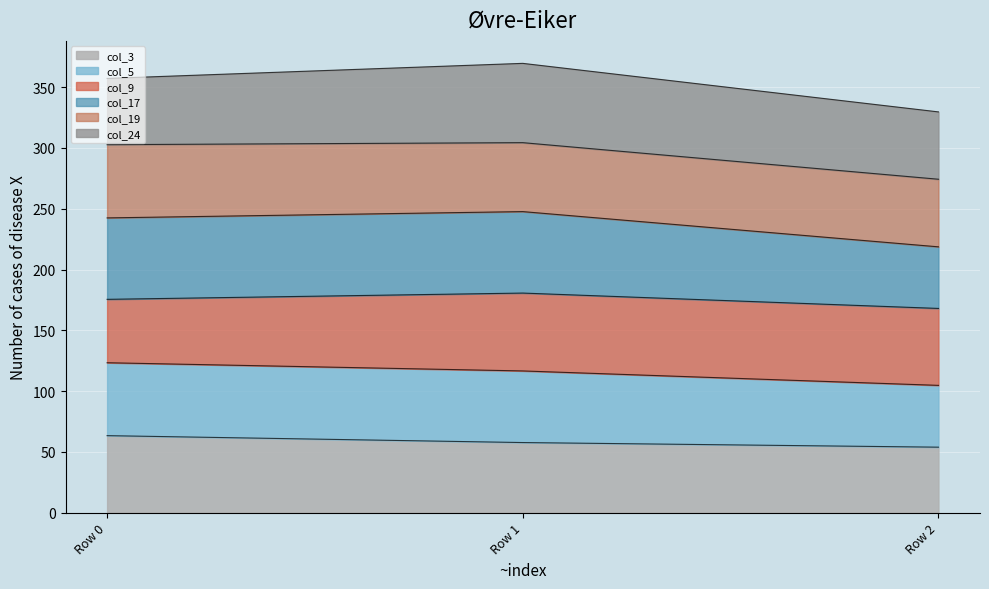

The col_3 series shows 53.9 at Row 2. True or false?

True